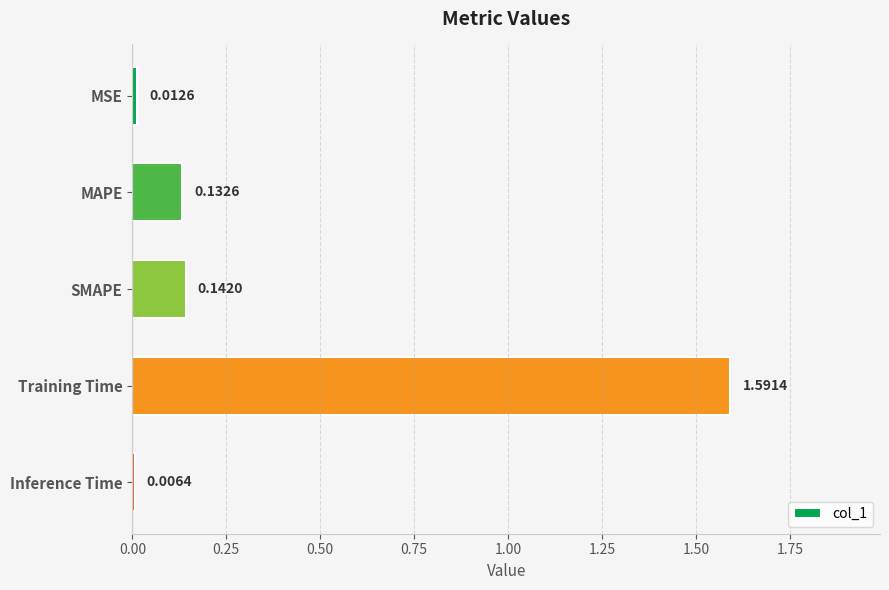

What is the sum of all values?

1.9